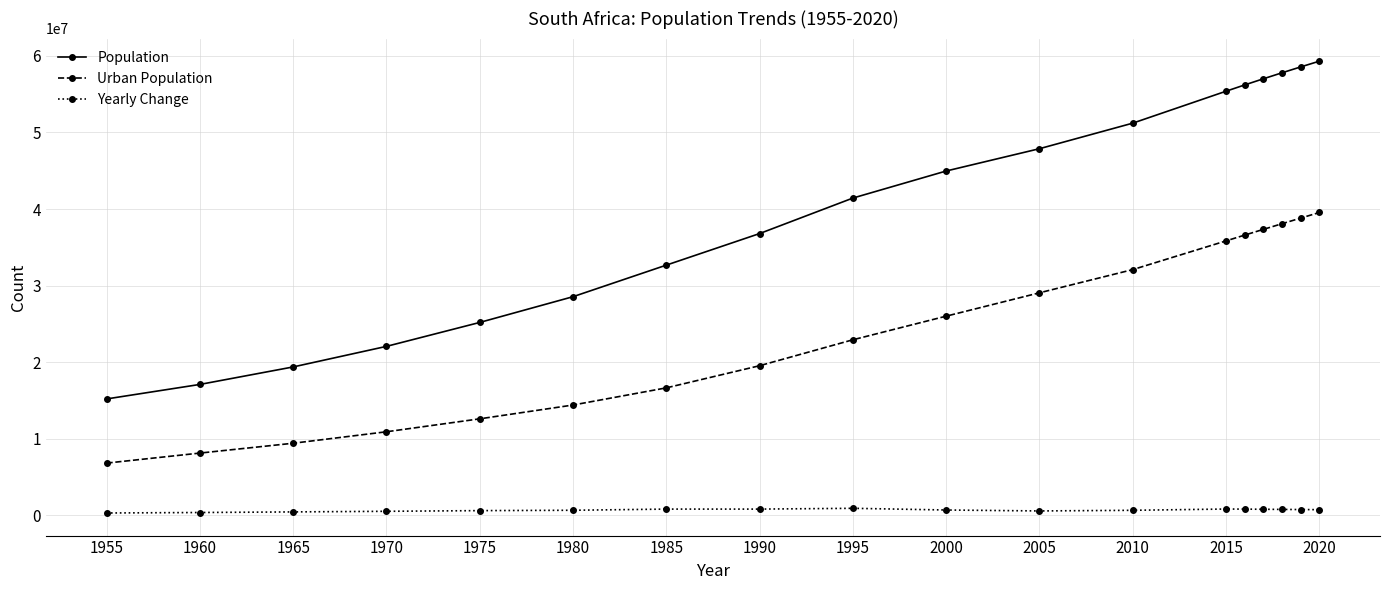

Count the number of categories in the chart.

18